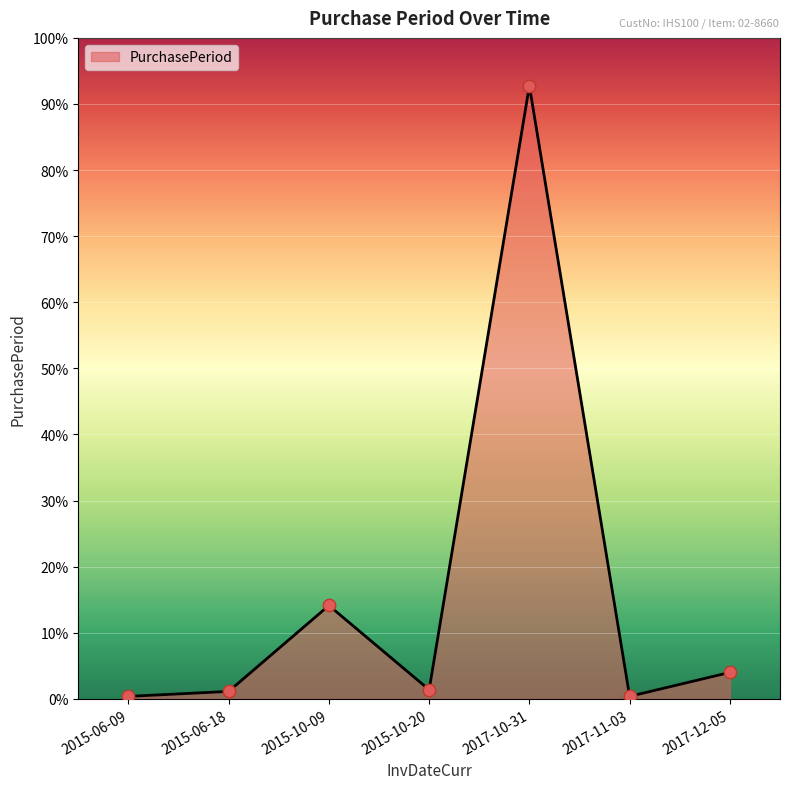

Between 2017-11-03 and 2017-12-05, which is larger?

2017-12-05